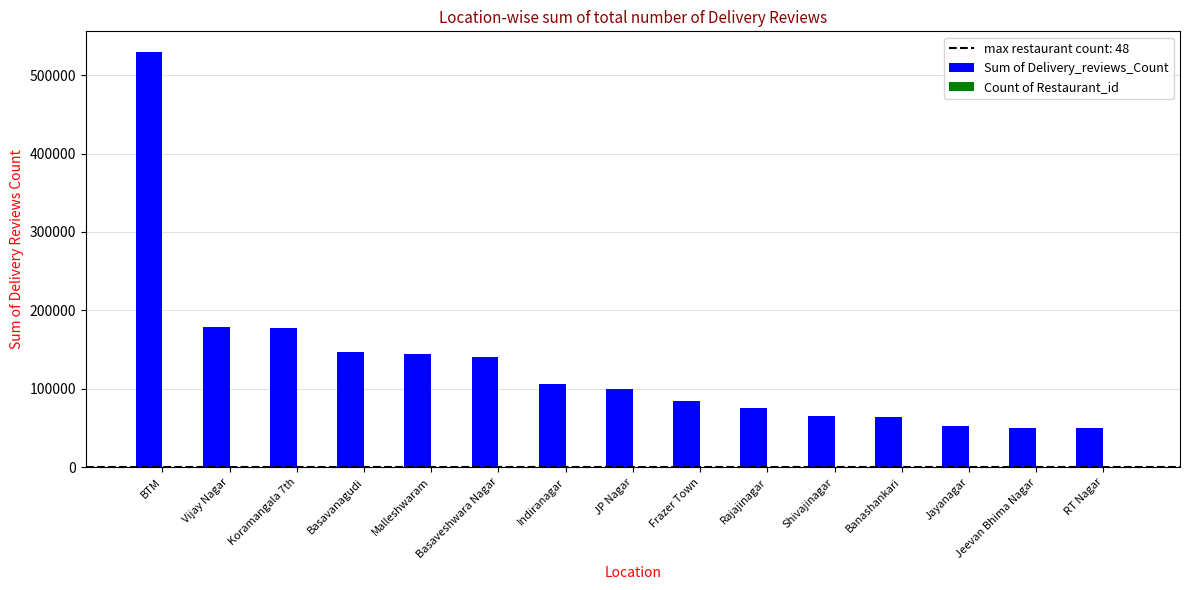

The value of Sum of Delivery_reviews_Count at JP Nagar is 99526. True or false?

True